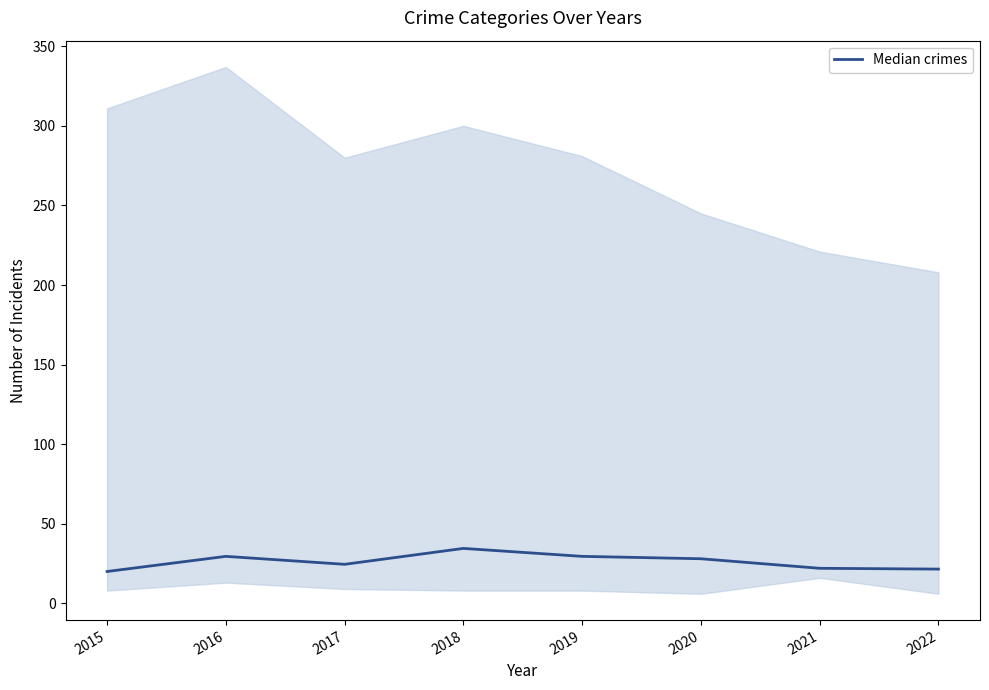

At which category does the data reach its first local valley?

2017